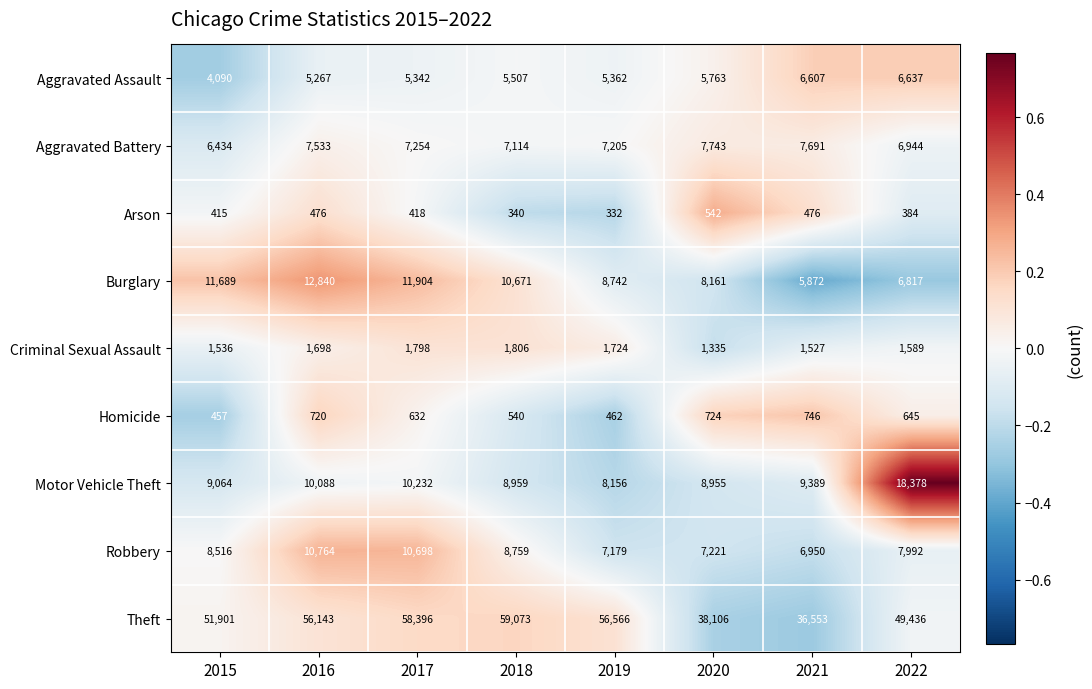

At 2019, list the series in order from largest to smallest.

Theft, Burglary, Motor Vehicle Theft, Aggravated Battery, Robbery, Aggravated Assault, Criminal Sexual Assault, Homicide, Arson